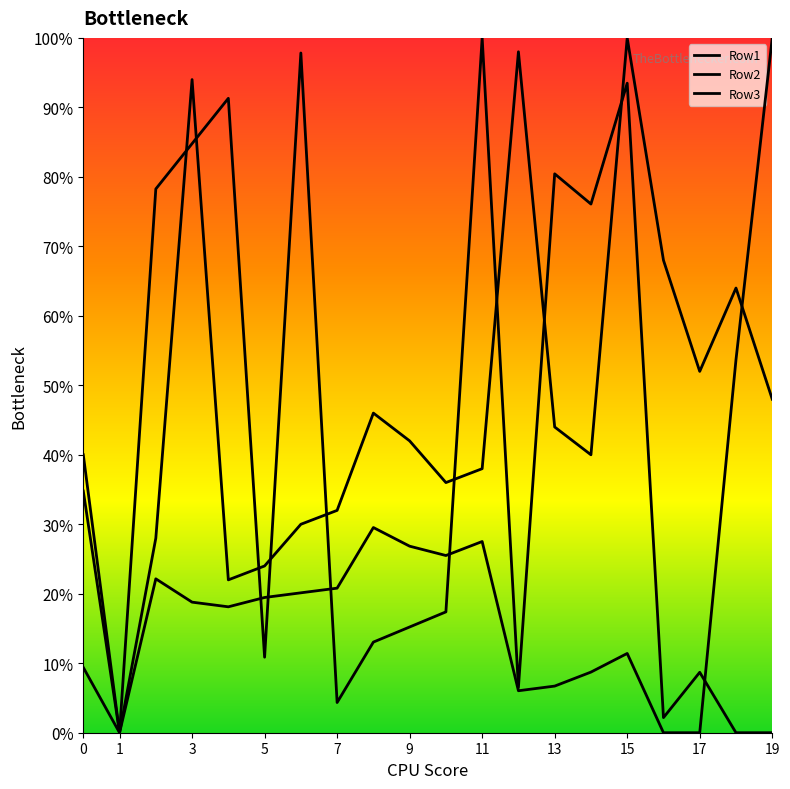

Count the number of data series in this chart.

3